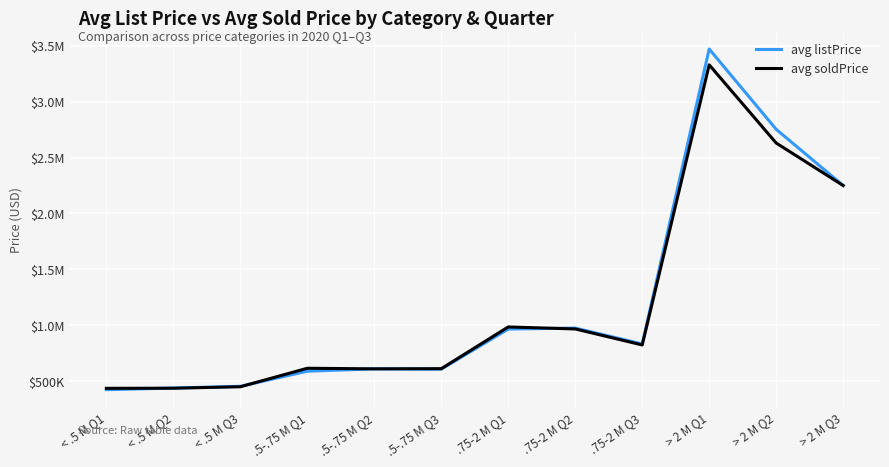

What is the value of the avg soldPrice point at the 1st from the left?

438234.8